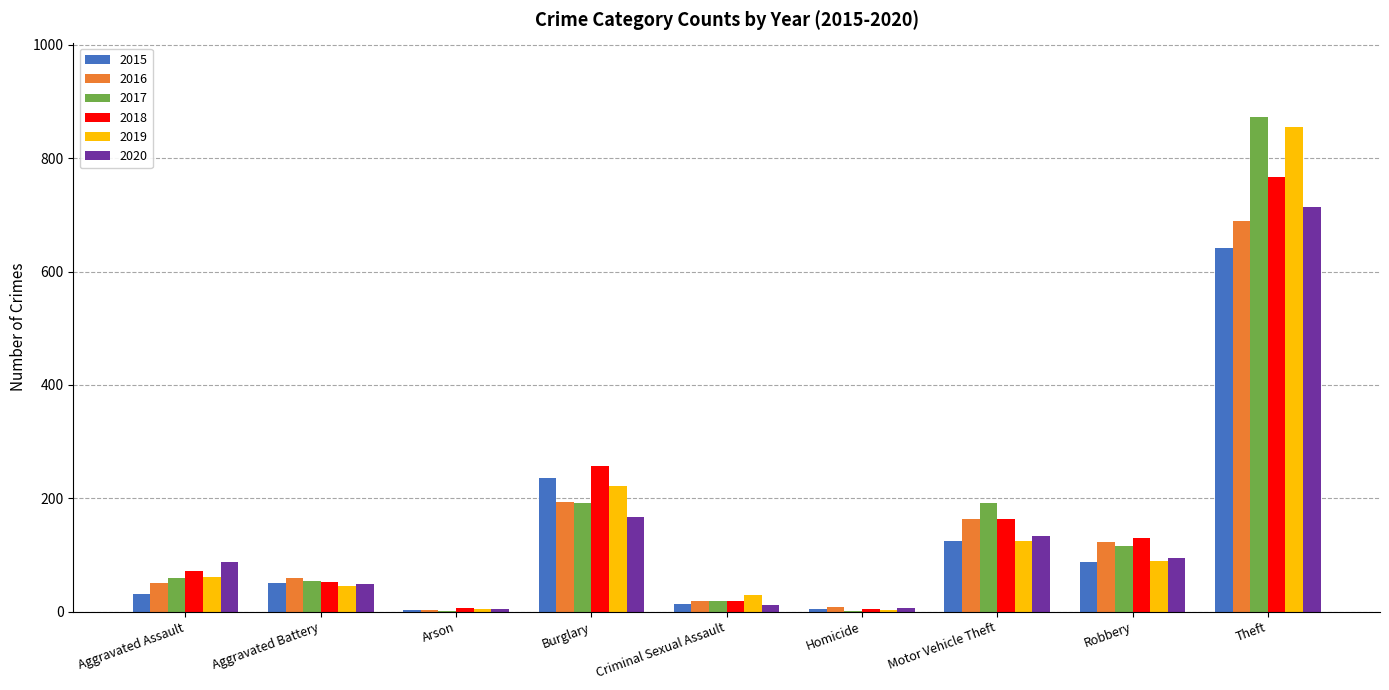

What is the total value across all series at Aggravated Assault?

361